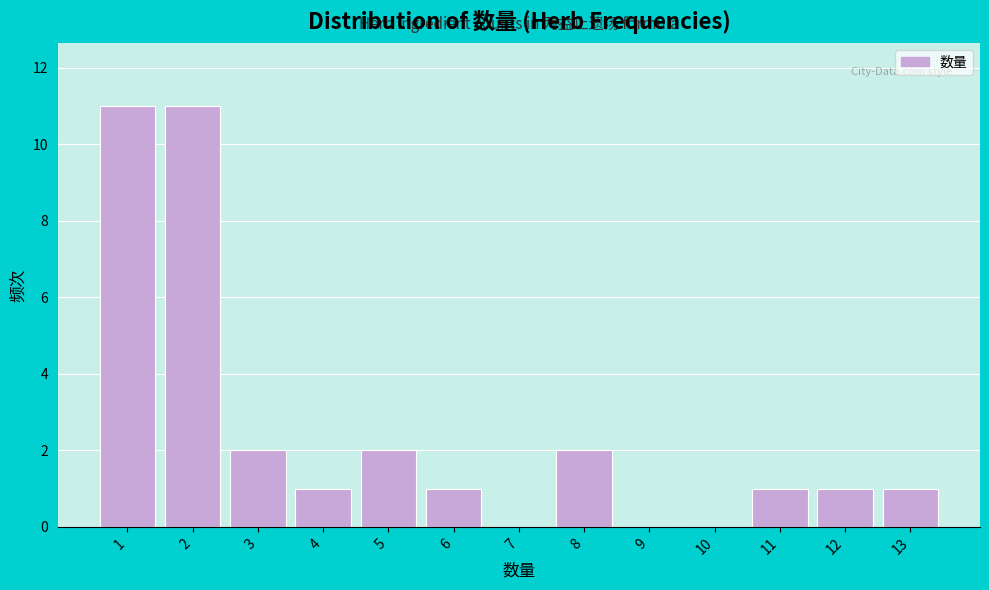

Reading right to left, what are all the values shown in this chart?

13=1	12=1	11=1	10=0	9=0	8=2	7=0	6=1	5=2	4=1	3=2	2=11	1=11